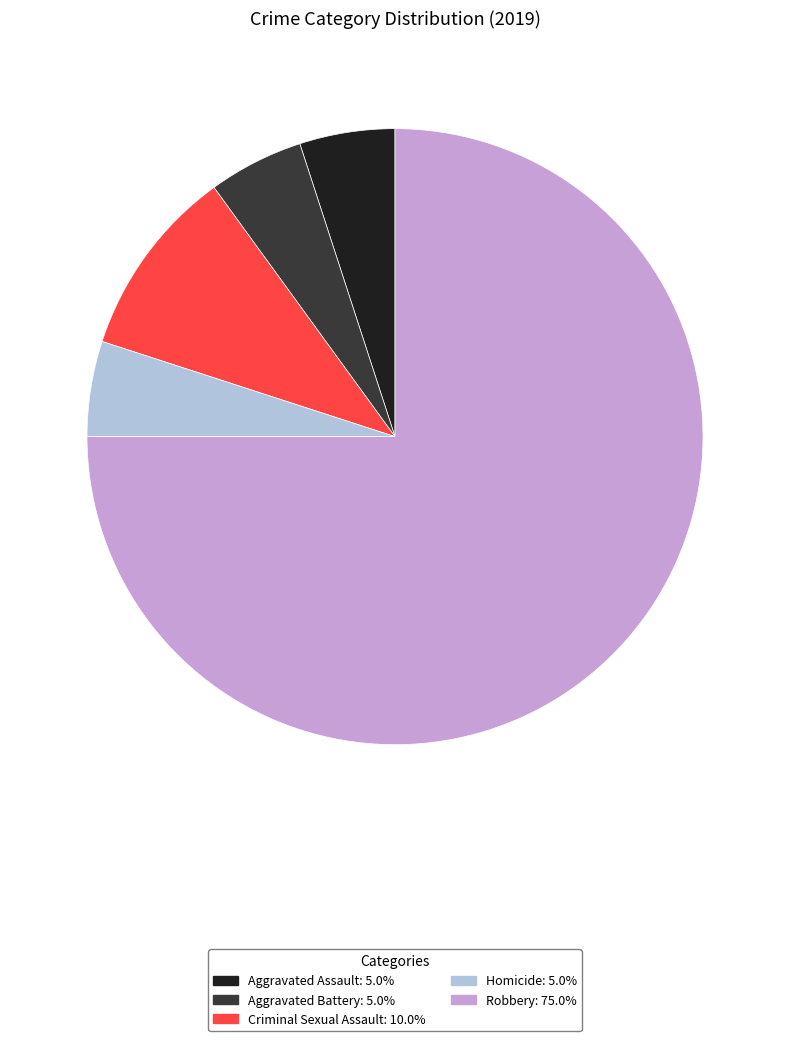

Combined, do Aggravated Assault and Aggravated Battery account for over 50%?

No